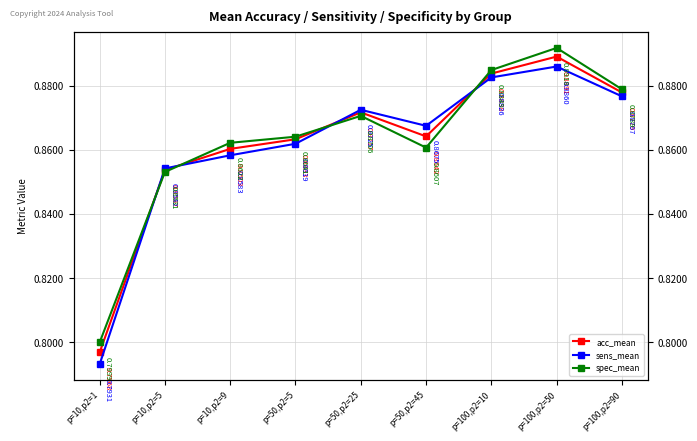

What is the sum of the acc_mean values at p=10,p2=9 and p=50,p2=25?

1.7